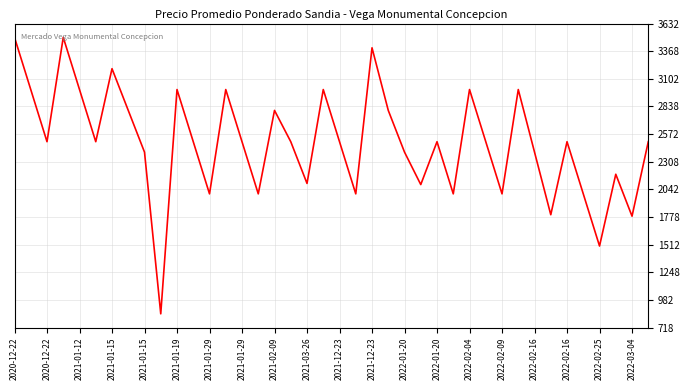

What is the minimum value shown in the chart?

850